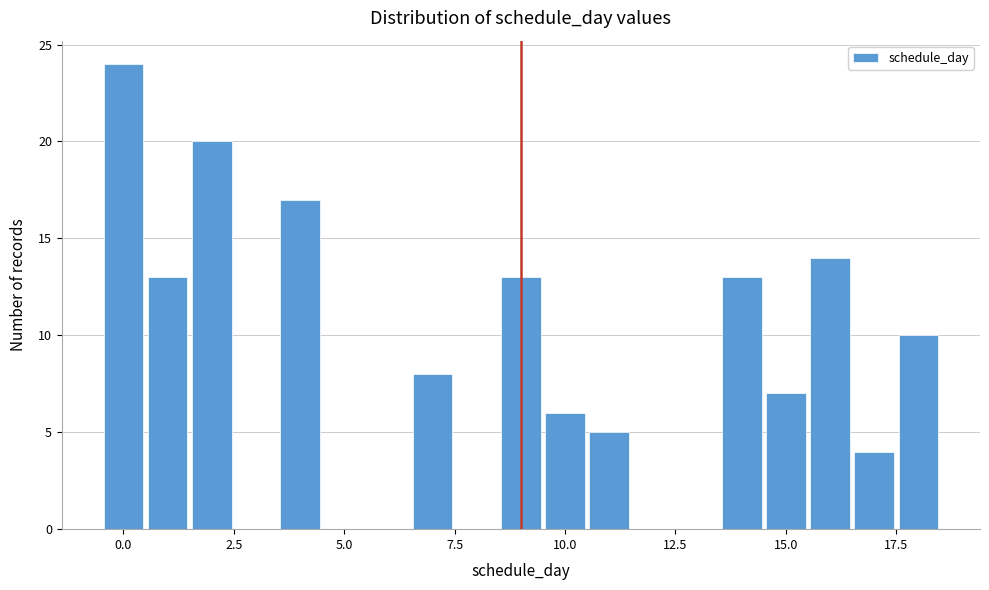

Read against the x-axis, roughly where is the centre of the tallest bar?

0.0